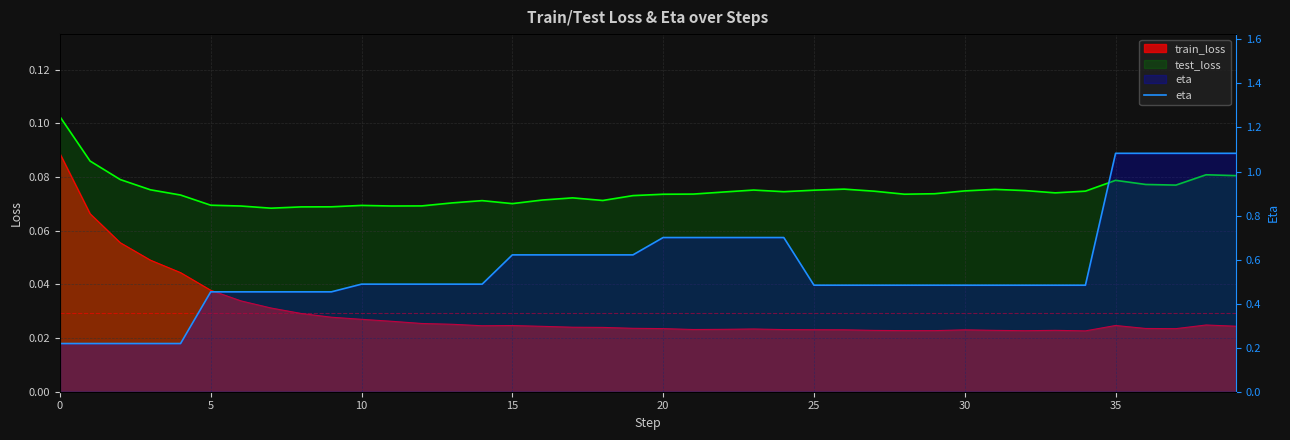

The value at 32 is 0.3. True or false?

False